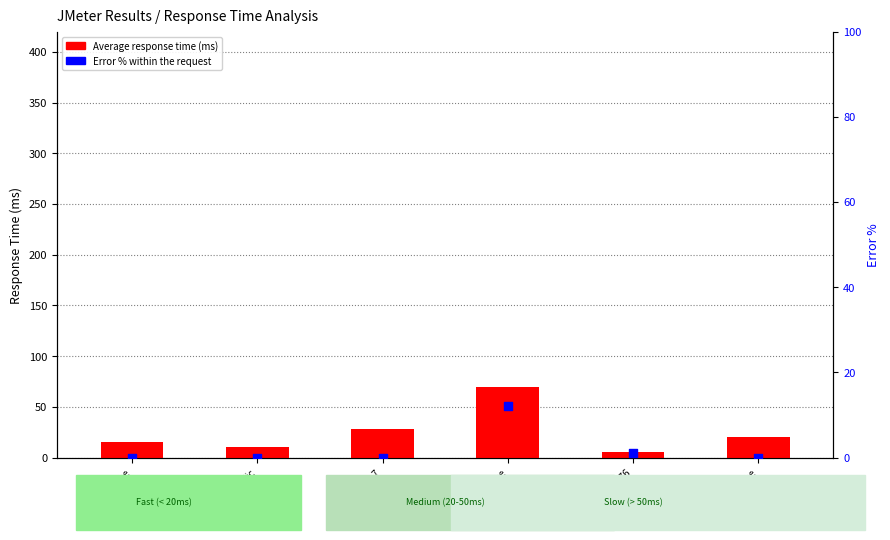

At which category is the sum across all series the highest?

home